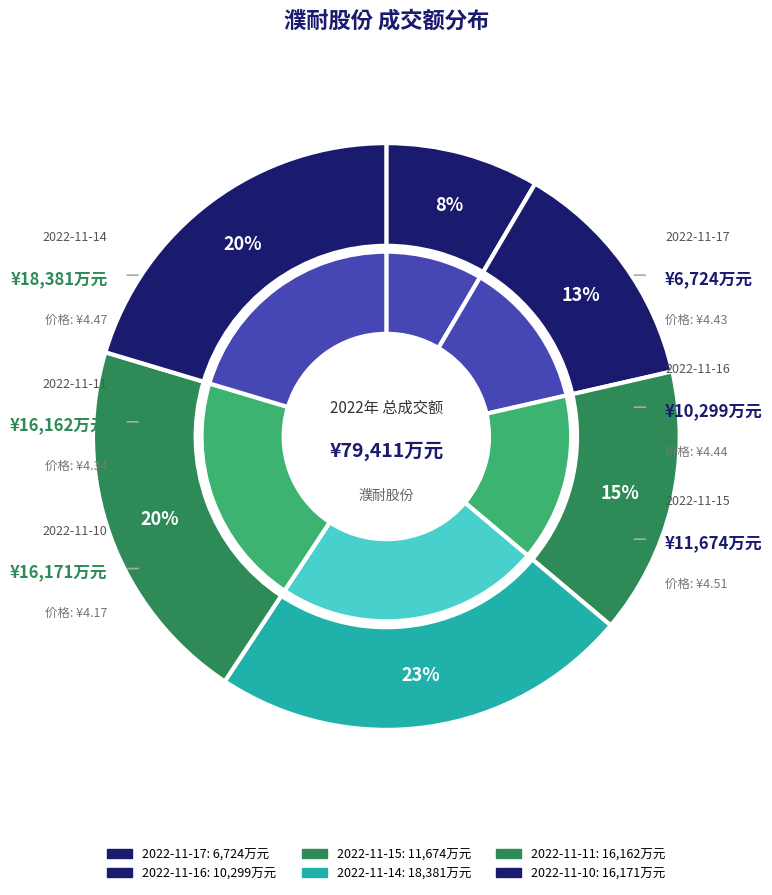

Rank the categories by value from lowest to highest.

2022-11-17, 2022-11-16, 2022-11-15, 2022-11-11, 2022-11-10, 2022-11-14